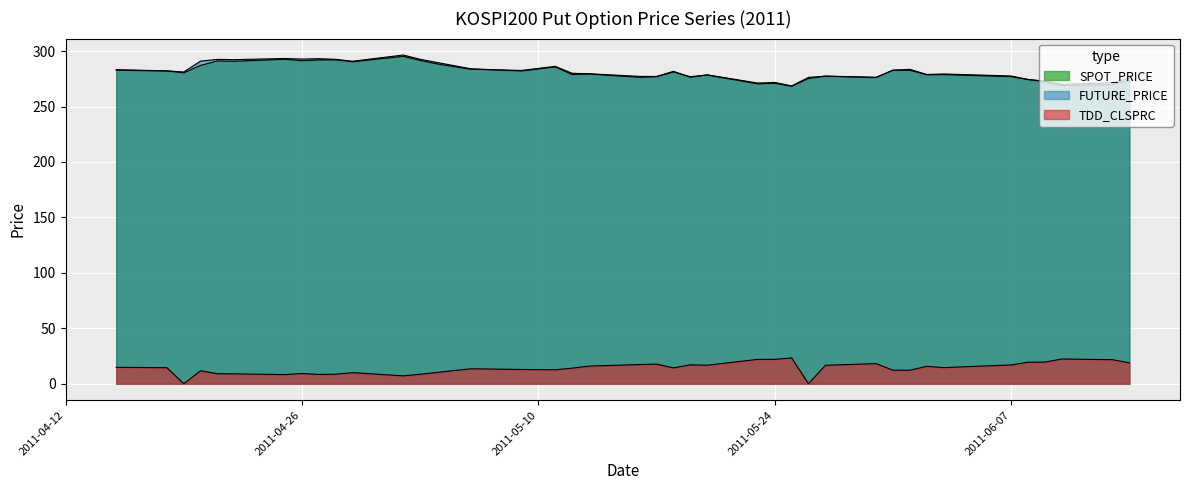

What is the label of the 35th point from the left?

2011-06-07